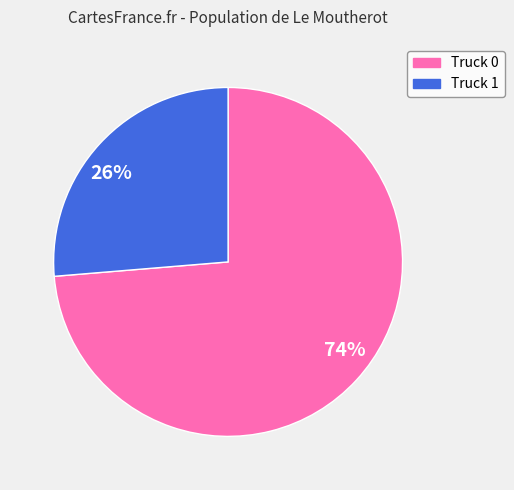

What is the smallest slice in the pie chart?

26%